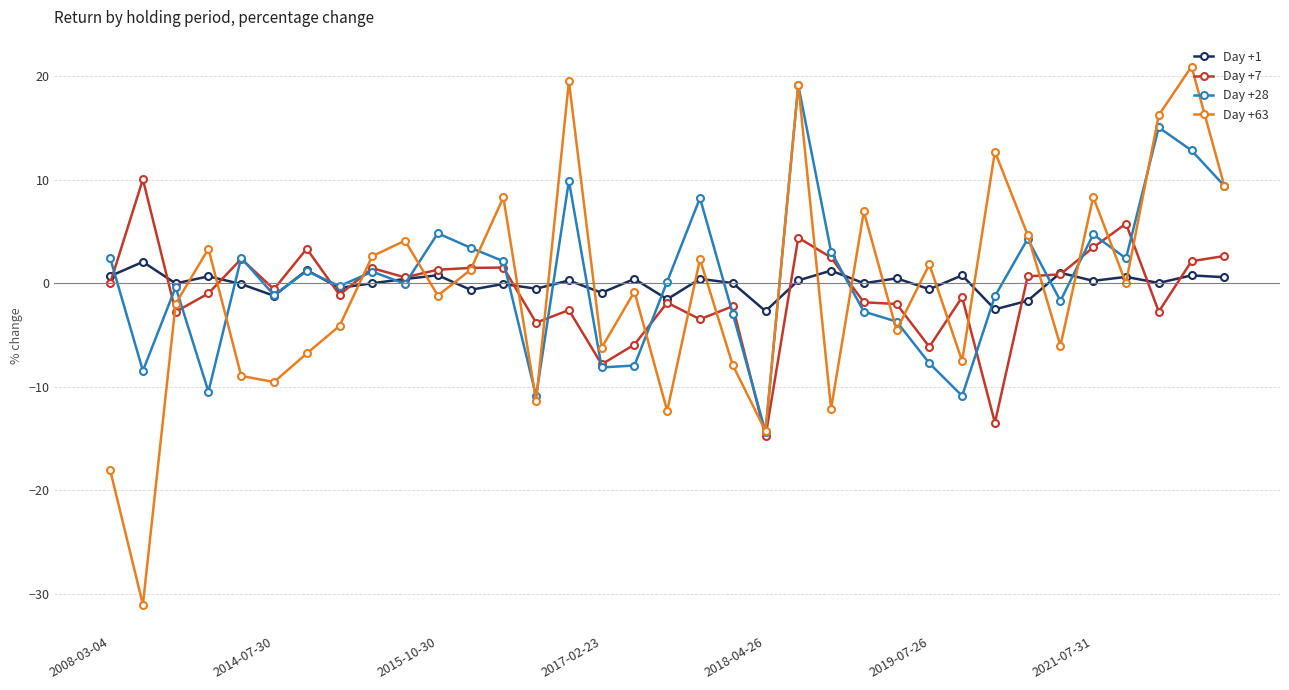

Count the number of categories in the chart.

35